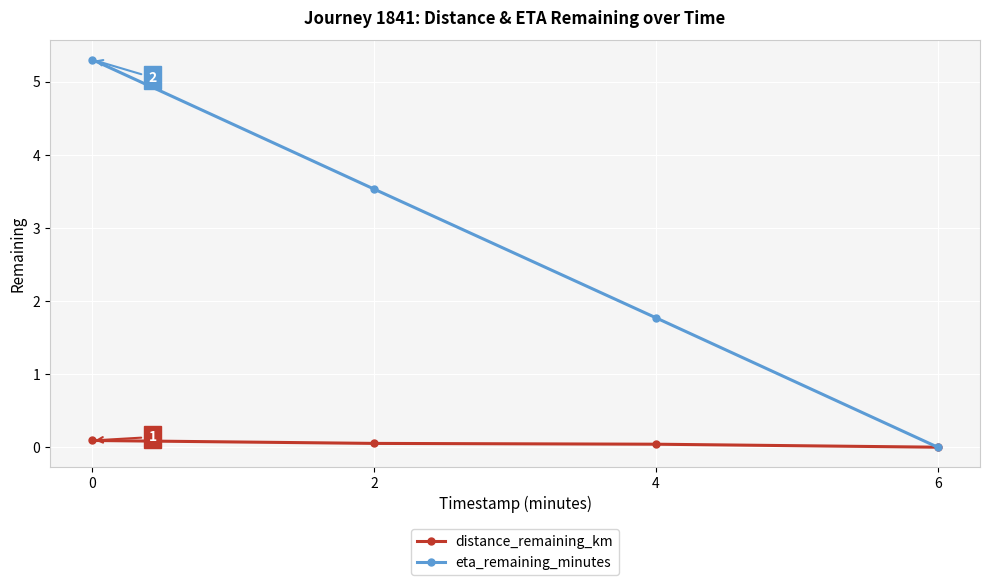

What is the value of the eta_remaining_minutes point at the 2nd from the left?

3.5